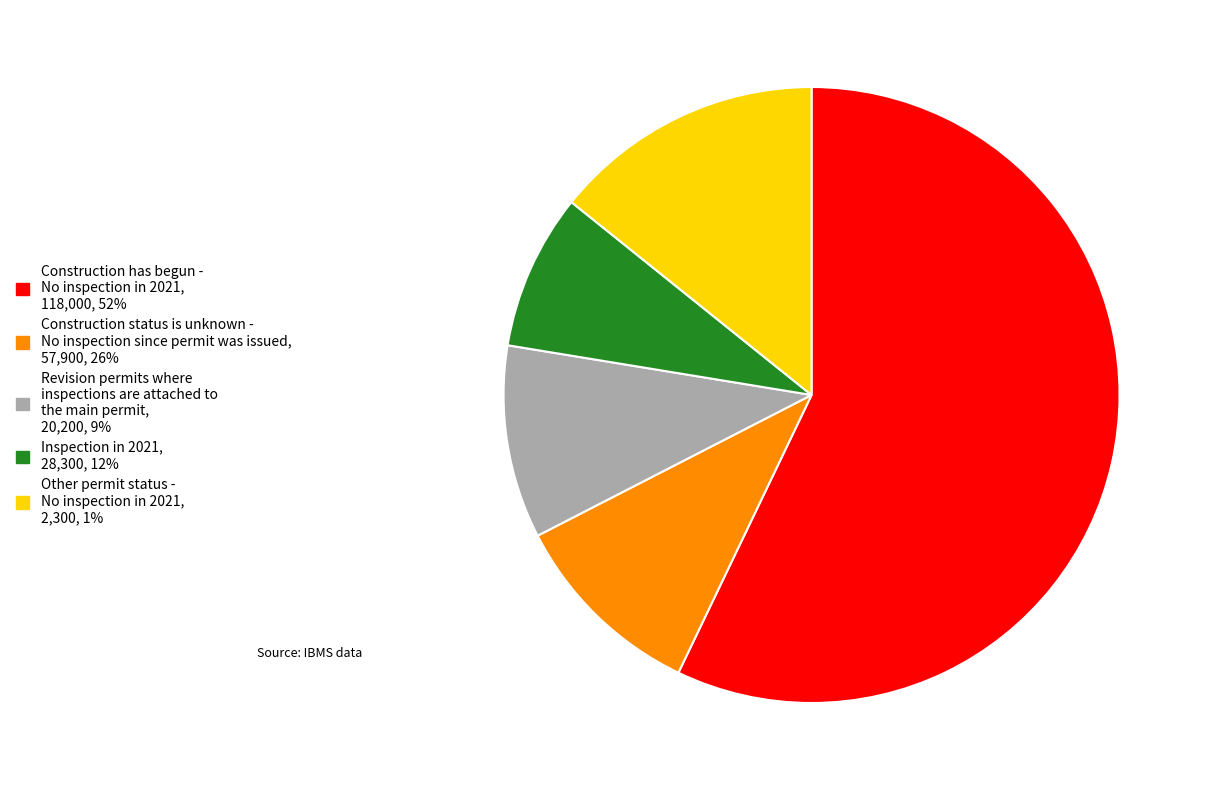

Do Construction status is unknown - No inspection since permit was issued, 57,900, 26% and Revision permits where inspections are attached to the main permit, 20,200, 9% together represent more than half of the pie?

No